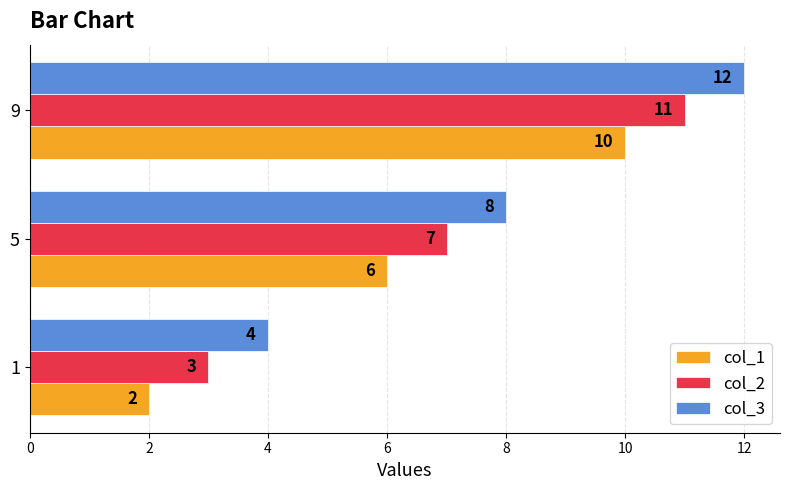

At how many categories does at least one series exceed 3?

3